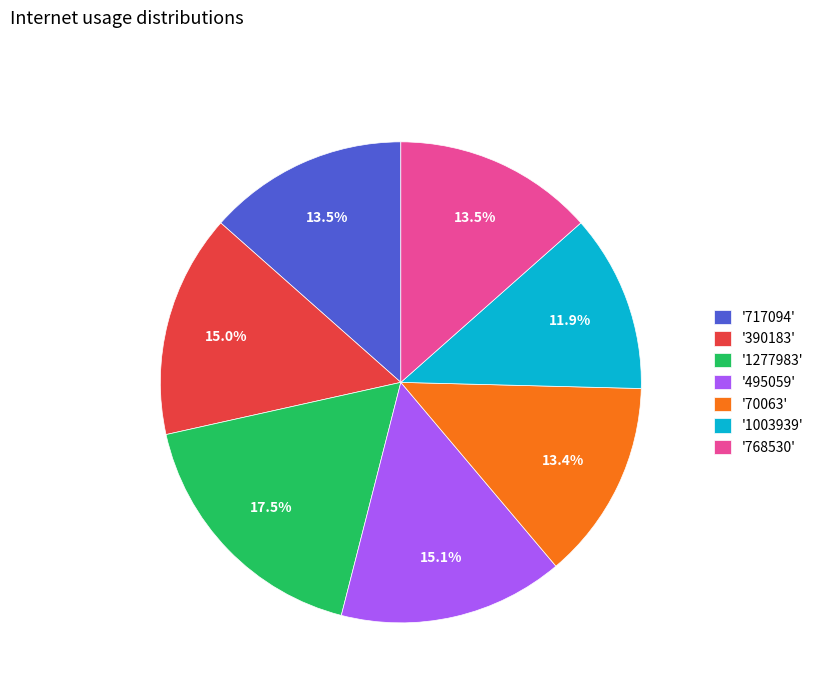

What is the smallest slice in the pie chart?

'1003939'